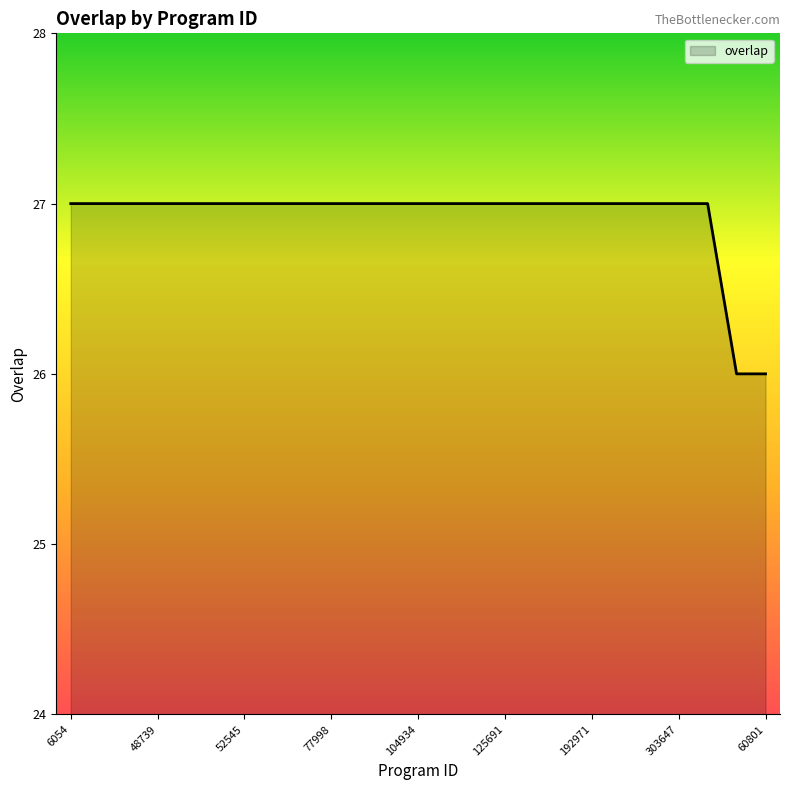

What is the minimum value shown in the chart?

26